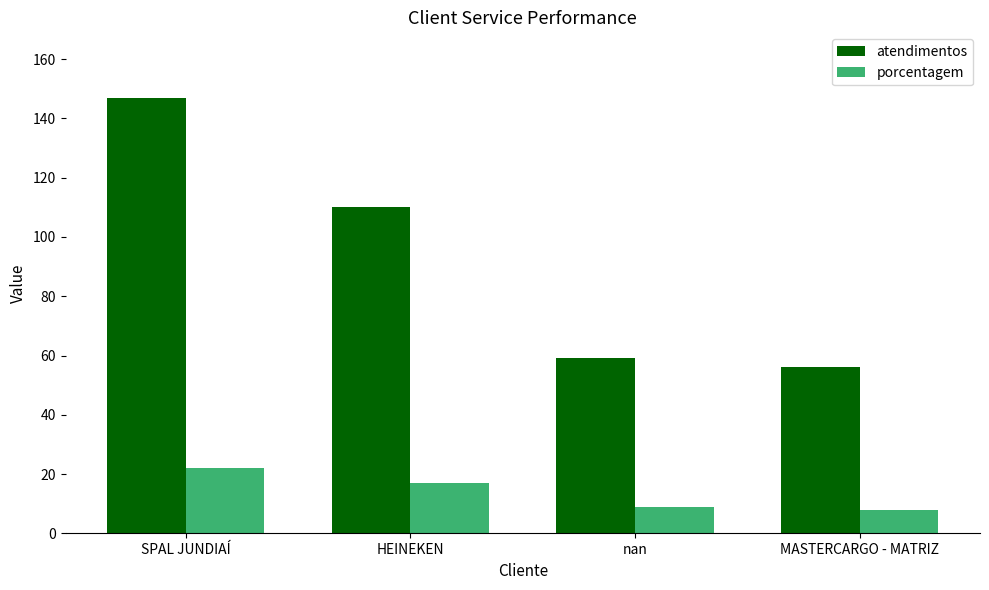

Rank the series by their average value, from highest to lowest.

atendimentos, porcentagem